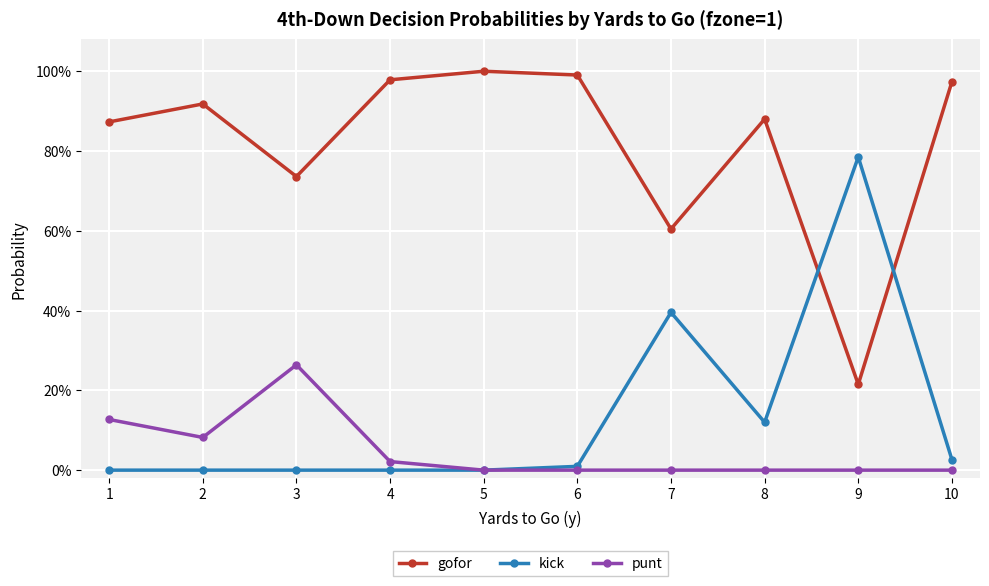

What are all the series names shown in the legend?

gofor, kick, punt